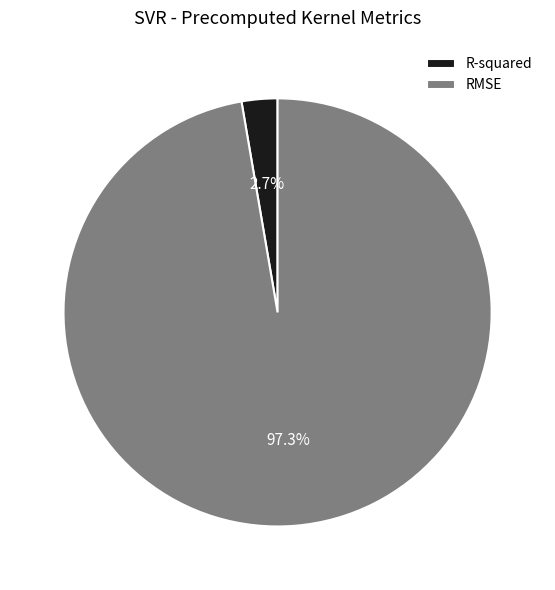

Count the number of slices in the pie.

2